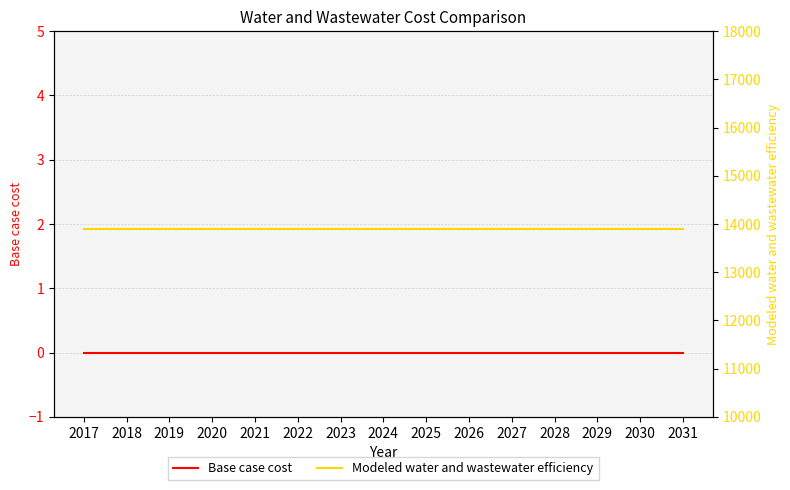

At how many categories does at least one series exceed 13766?

15